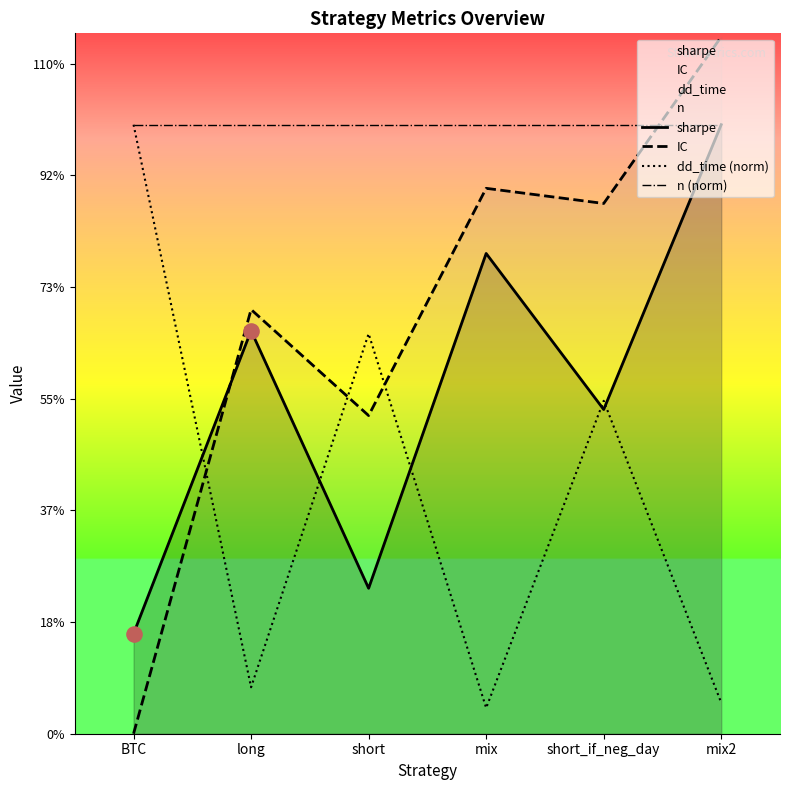

At how many categories does at least one series exceed 0?

6